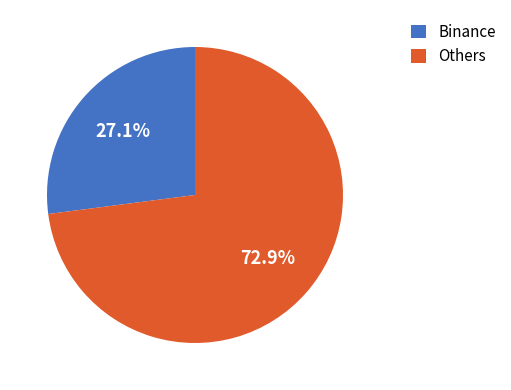

Is Binance the majority of the pie?

No